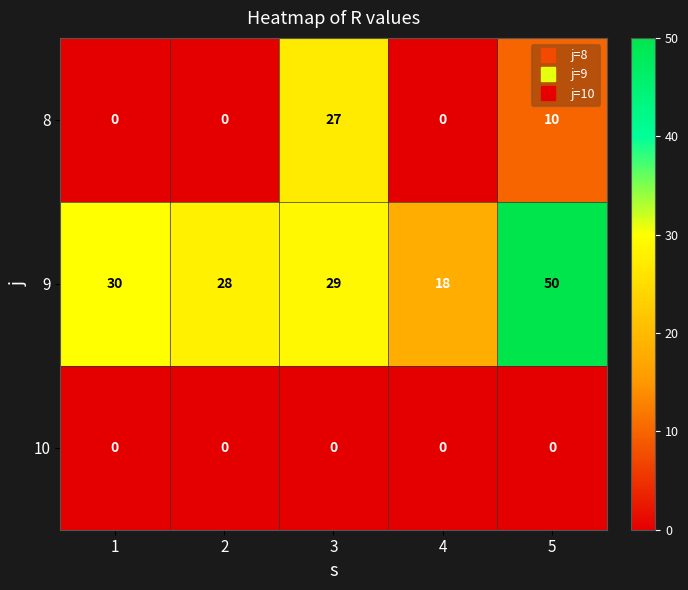

What is the maximum value shown in the chart?

50